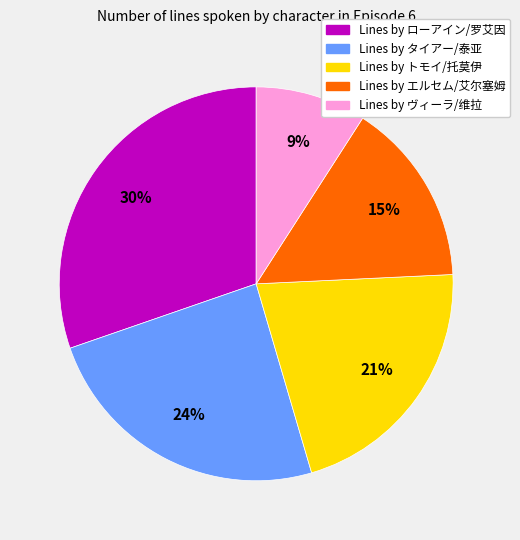

To the nearest percent, what is the difference between the largest and smallest slice percentages?

21%